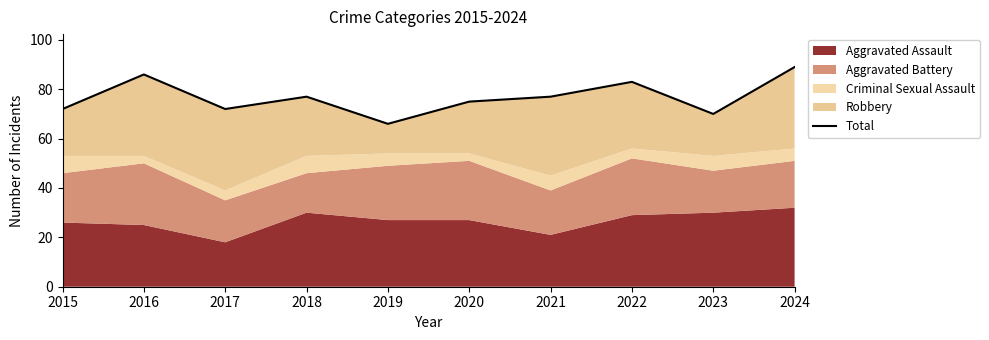

What is the approximate value at 2020, to the nearest 5?

75